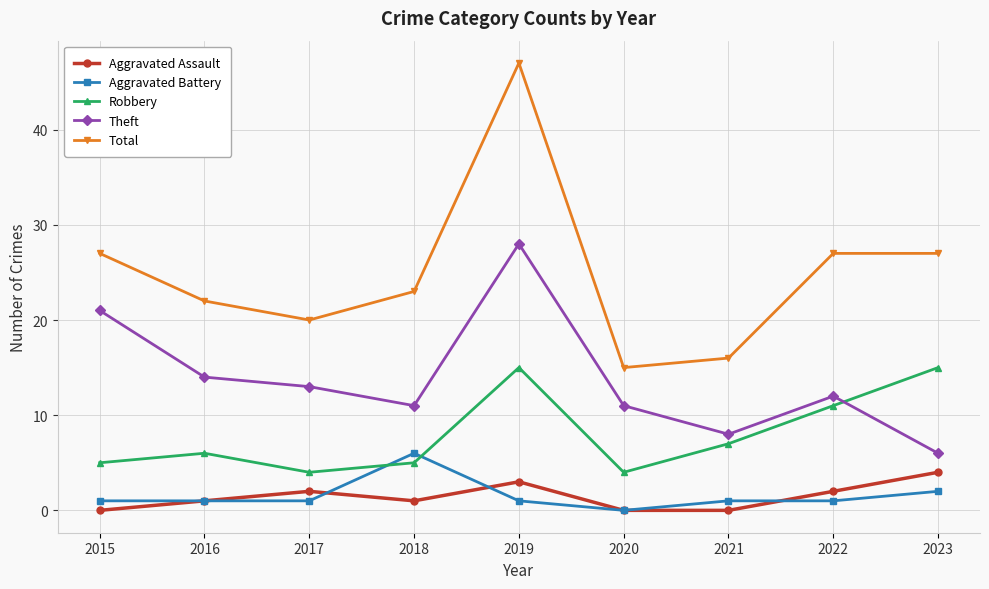

How many data points does each series have?

9